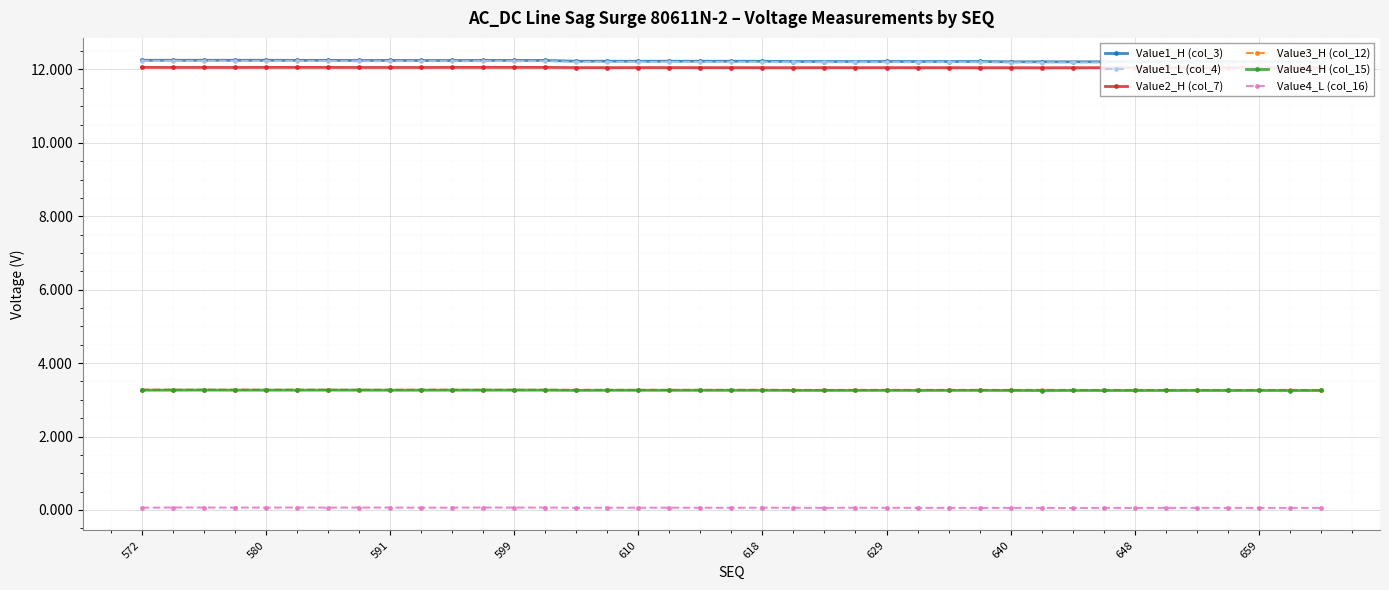

What is the average value of the Value1_H (col_3) series?

12.2